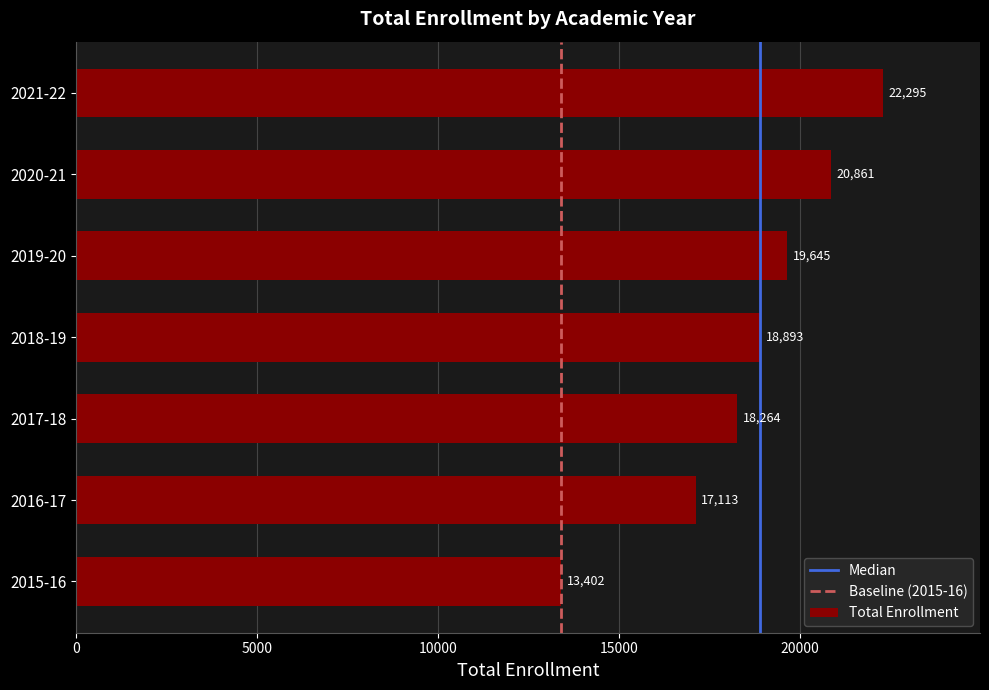

How many data points are less than 18893?

3